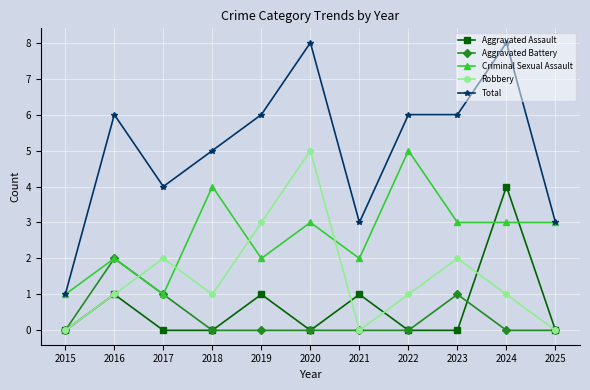

What is the maximum value for Aggravated Assault?

4